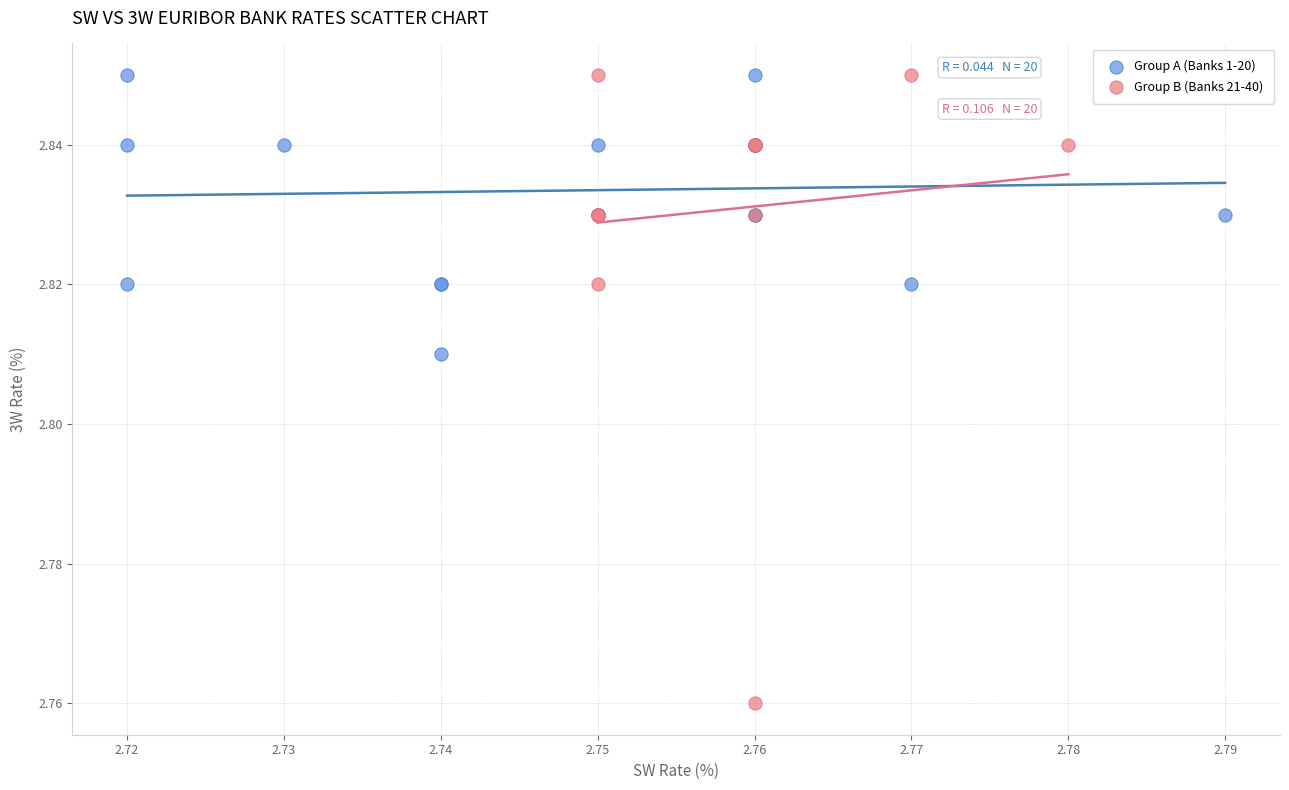

Which series has the widest spread of Y values?

Group B (Banks 21-40)